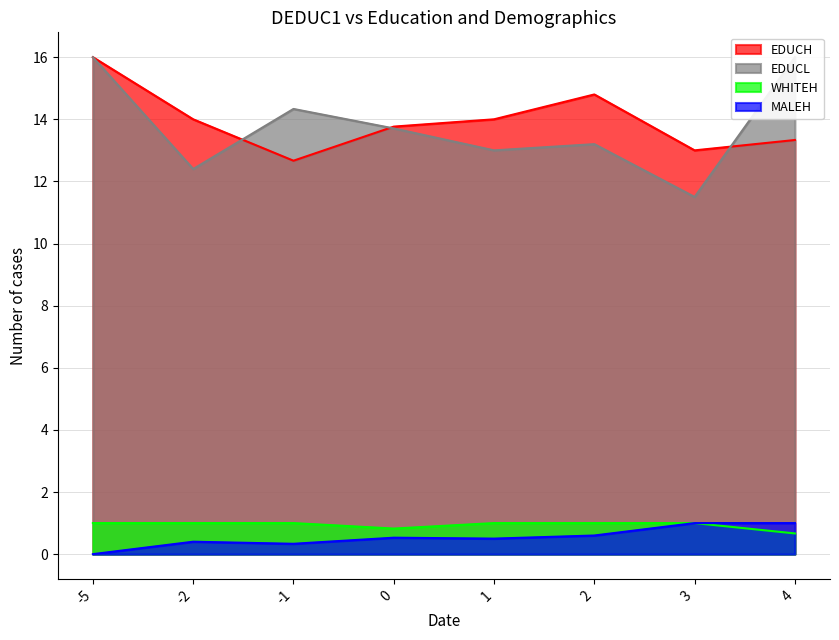

What is the highest value of the WHITEH series?

1.0